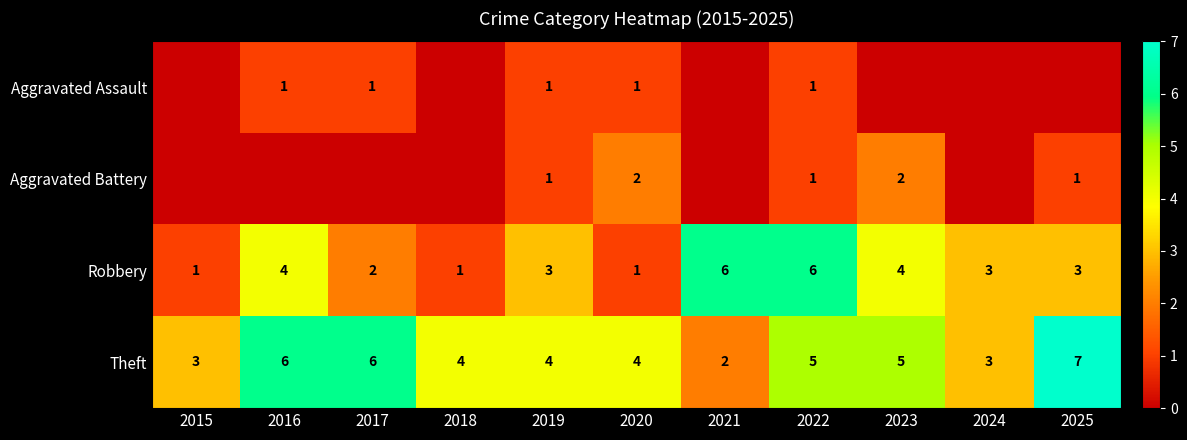

How many series are shown in this chart?

4